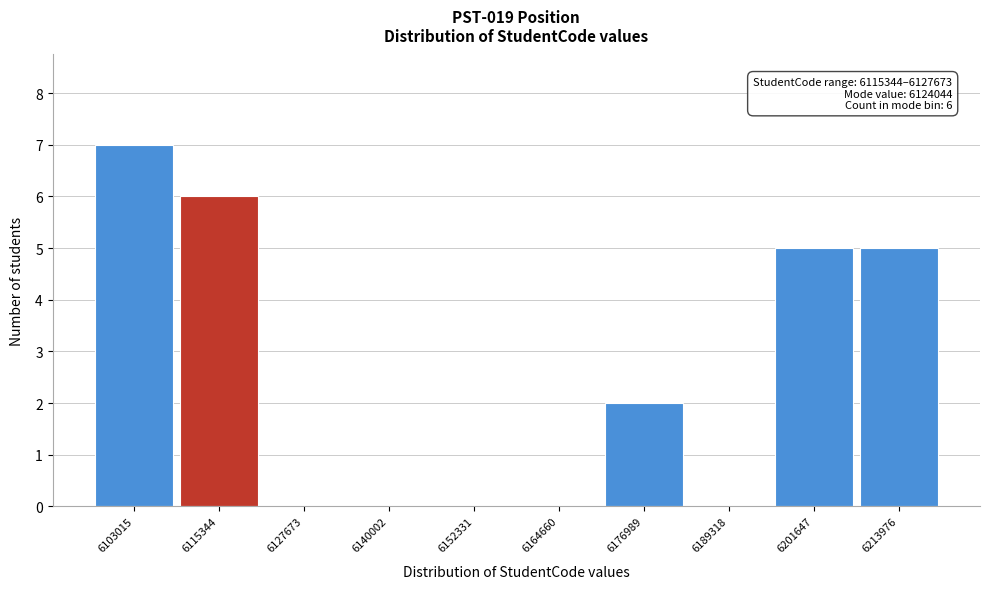

Reading left to right, extract all data points from this chart.

6103015=7	6115344=6	6127673=0	6140002=0	6152331=0	6164660=0	6176989=2	6189318=0	6201647=5	6213976=5